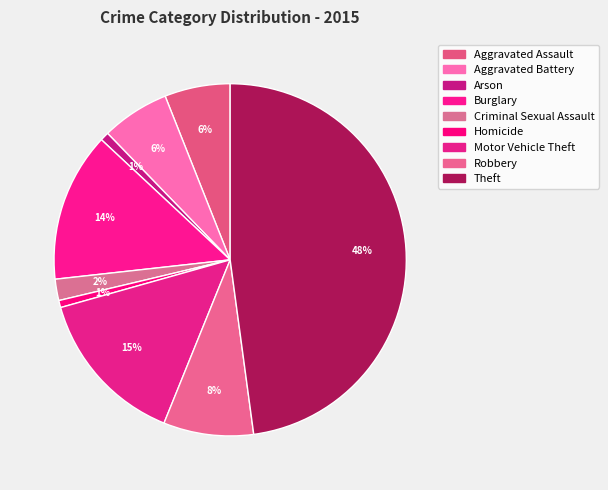

To the nearest percent, what is the difference between the Criminal Sexual Assault and Homicide slice percentages?

1%